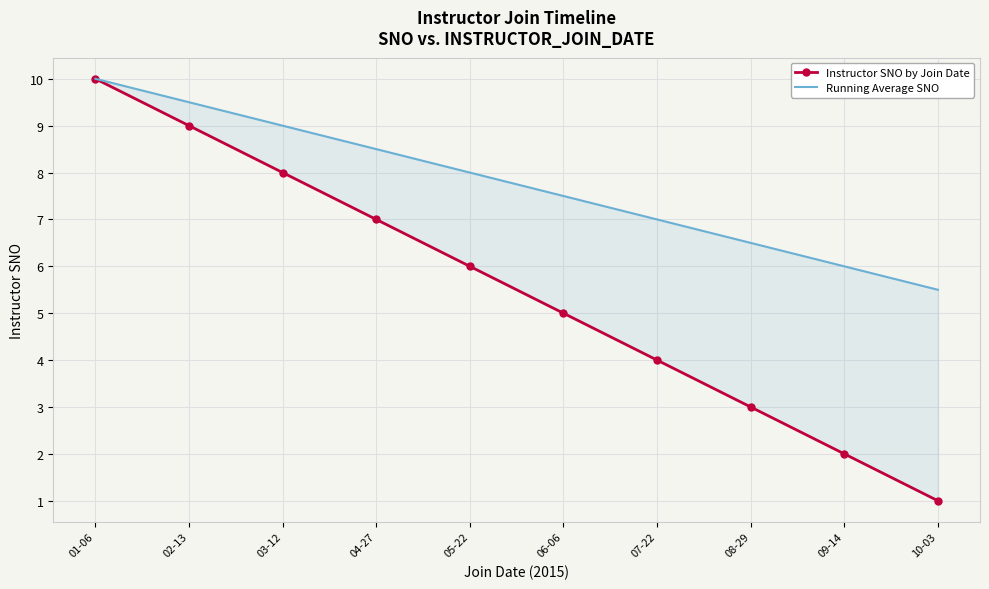

Is this an area chart (filled region under the line)?

No